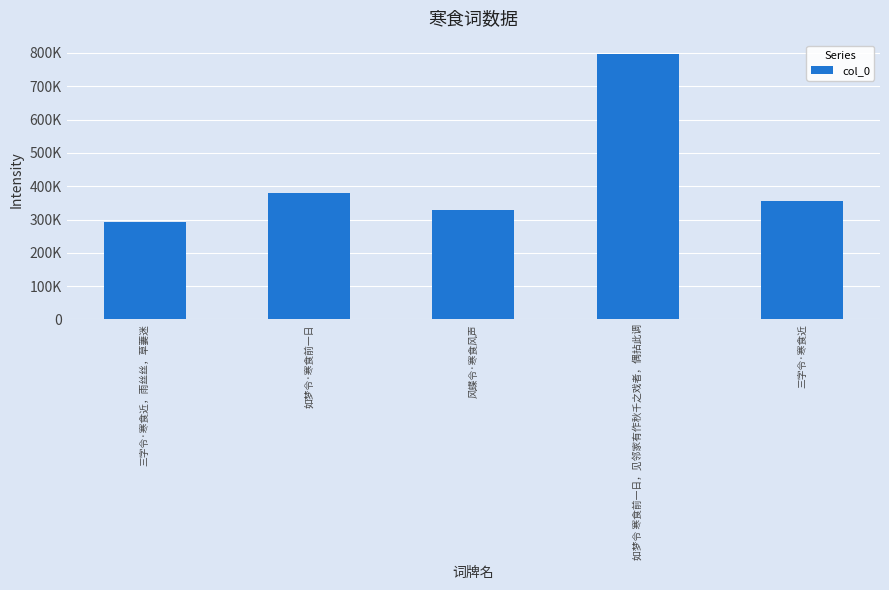

At which category does the chart reach its minimum across all series?

三字令·寒食近，雨丝丝，草萋迷